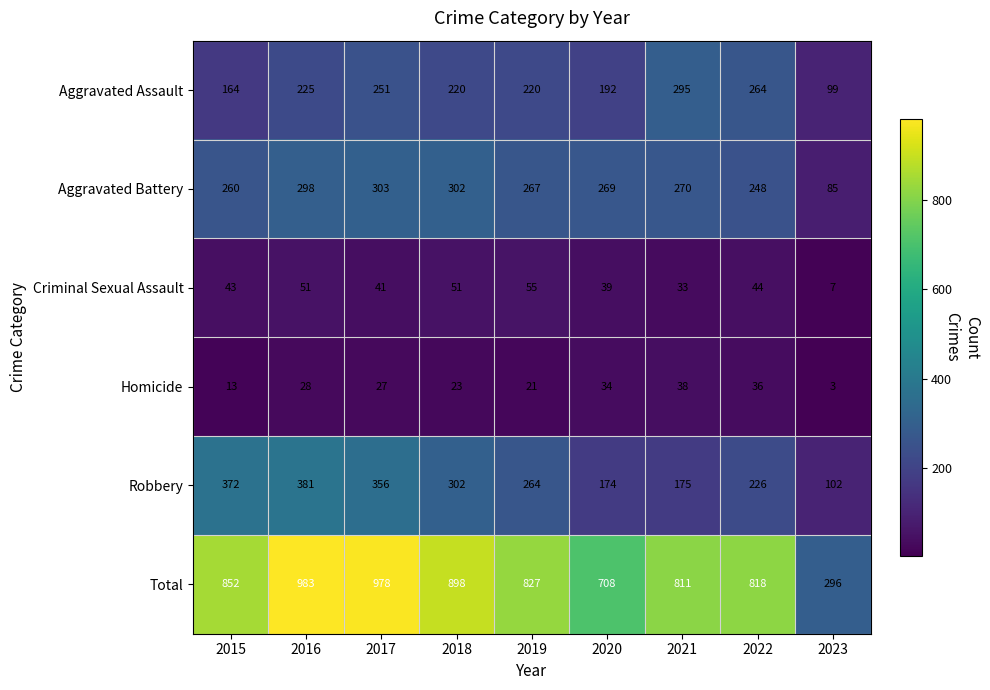

Is it true that Aggravated Assault equals 264 at 2022?

True